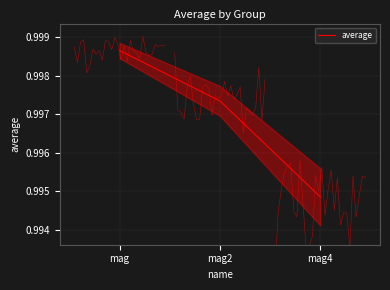

List the labels in order of value, largest first.

mag, mag2, mag4